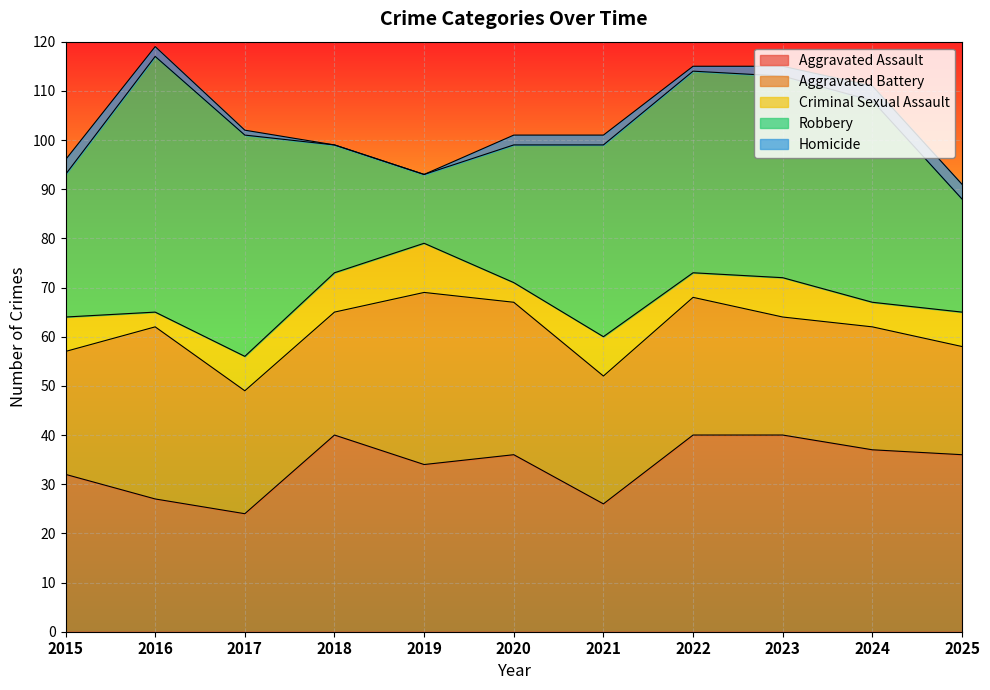

True or false: Robbery has more than 0 interior local peaks.

True